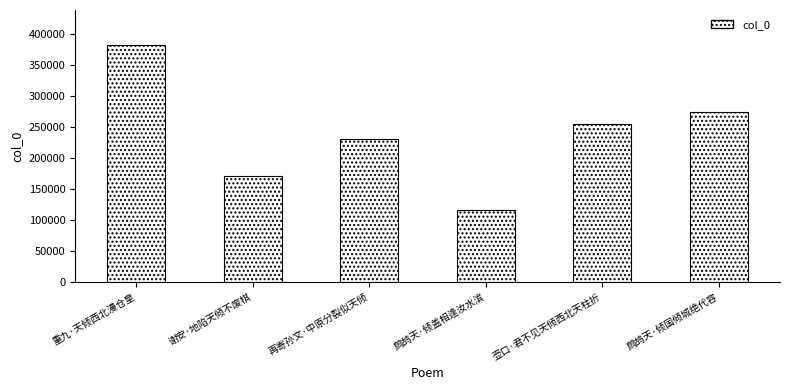

At which label is the value closest to 248416?

壶口·君不见天倾西北天柱折